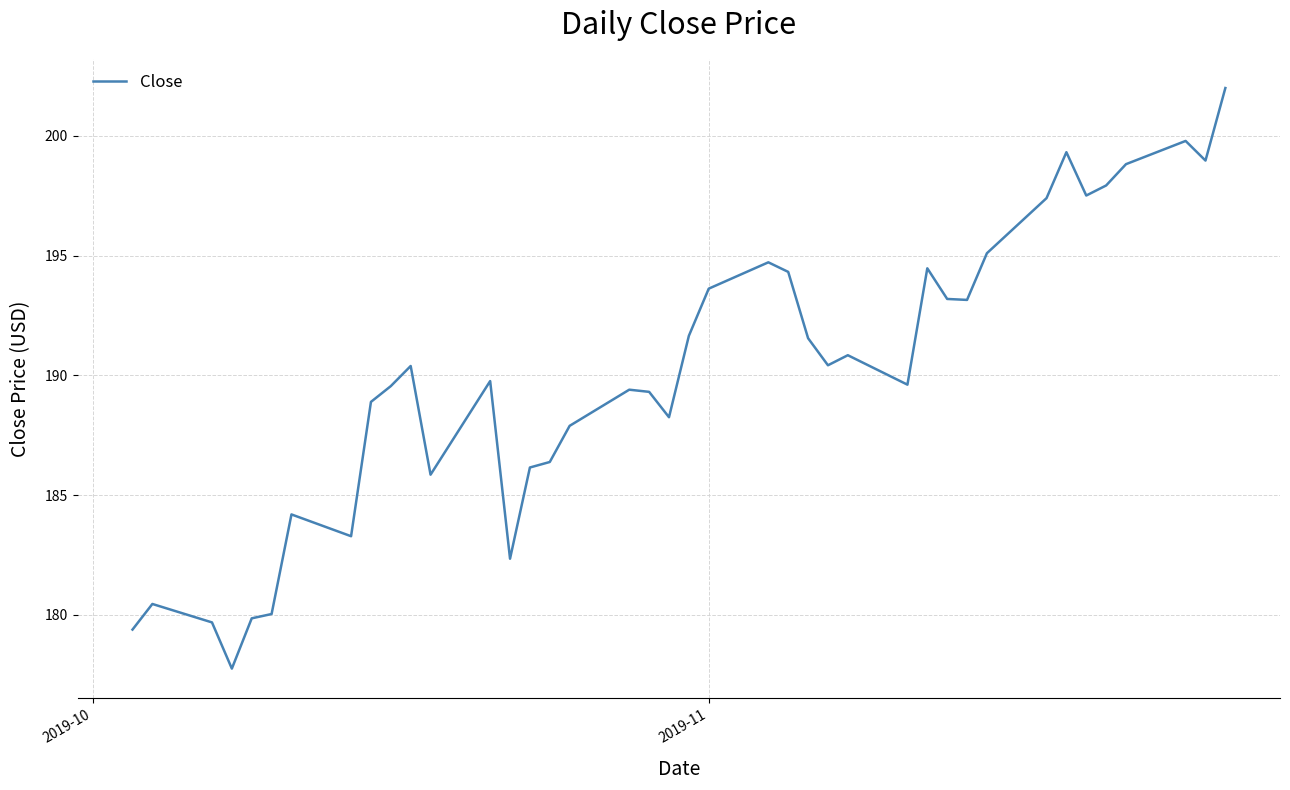

What is the difference between the maximum and minimum values?

24.2